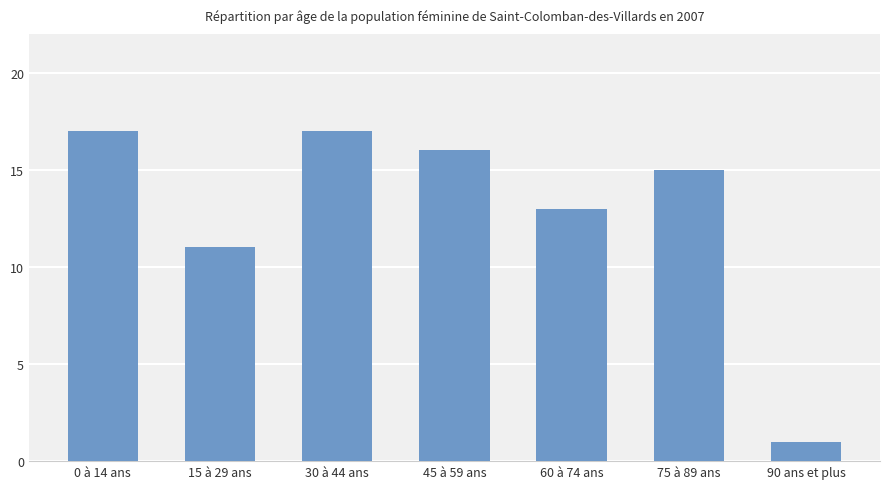

How many categories are shown in the chart?

7